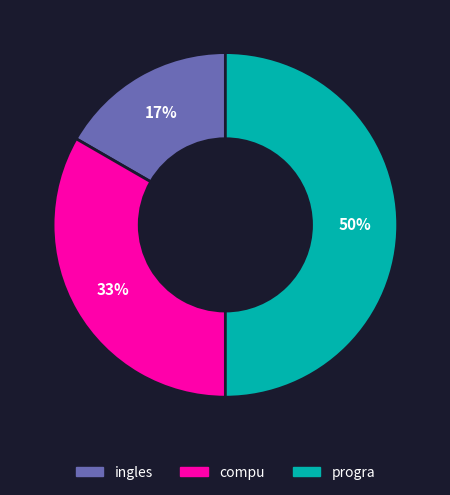

Which slice is the smallest?

ingles